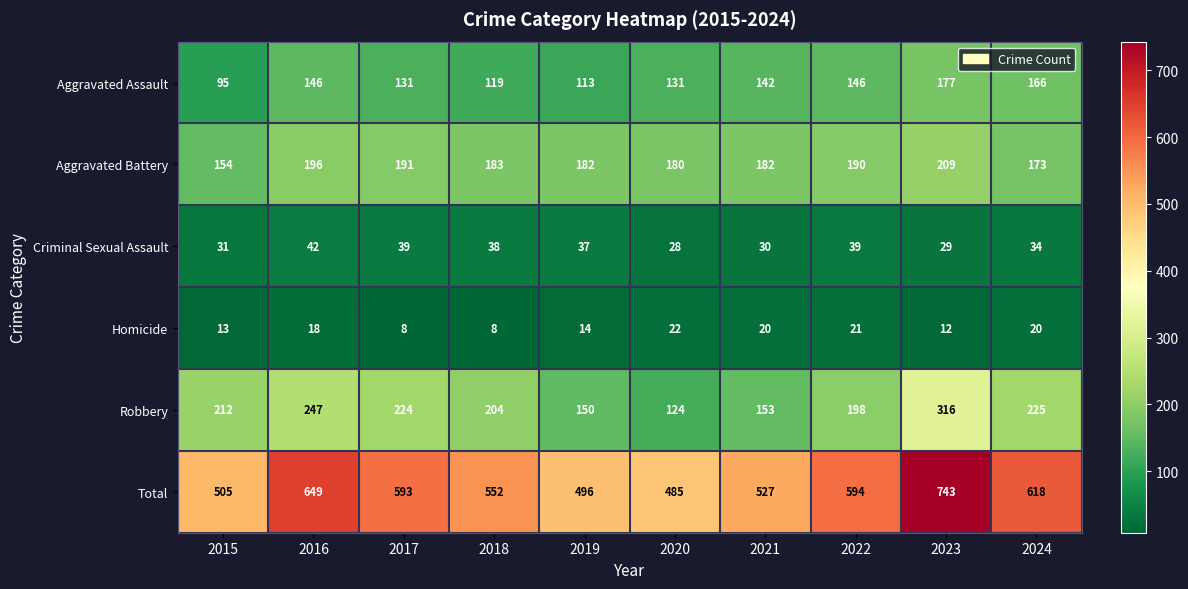

True or false: Aggravated Battery has a value of 182 at 2021.

True